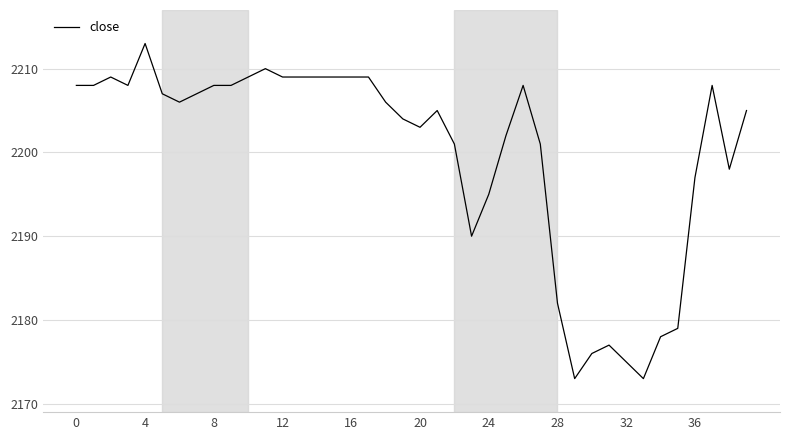

What is the maximum value shown in the chart?

2213